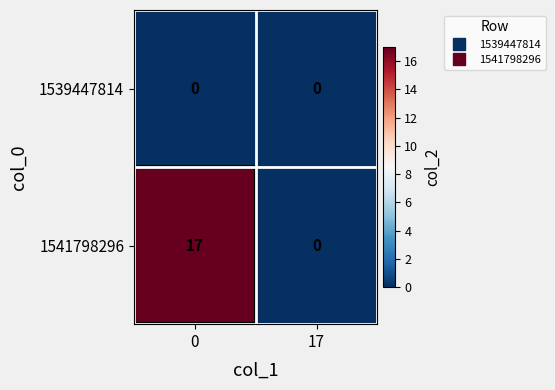

Which series has the widest spread of values?

1541798296